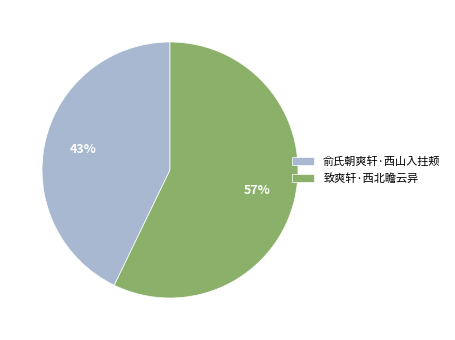

To the nearest percent, what is the average slice percentage?

50%